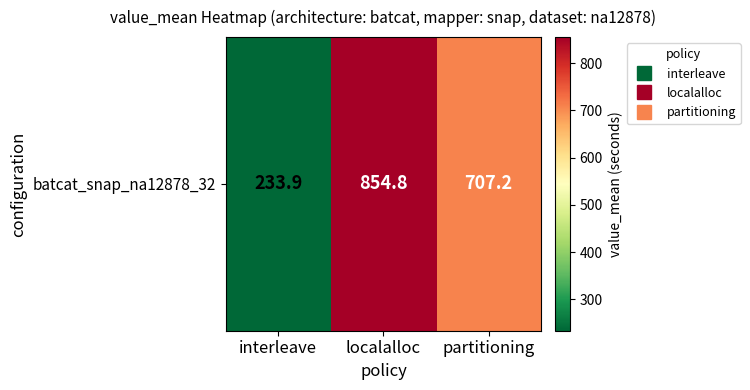

Reading right to left, list all the values displayed in this chart.

707.2	854.8	233.9